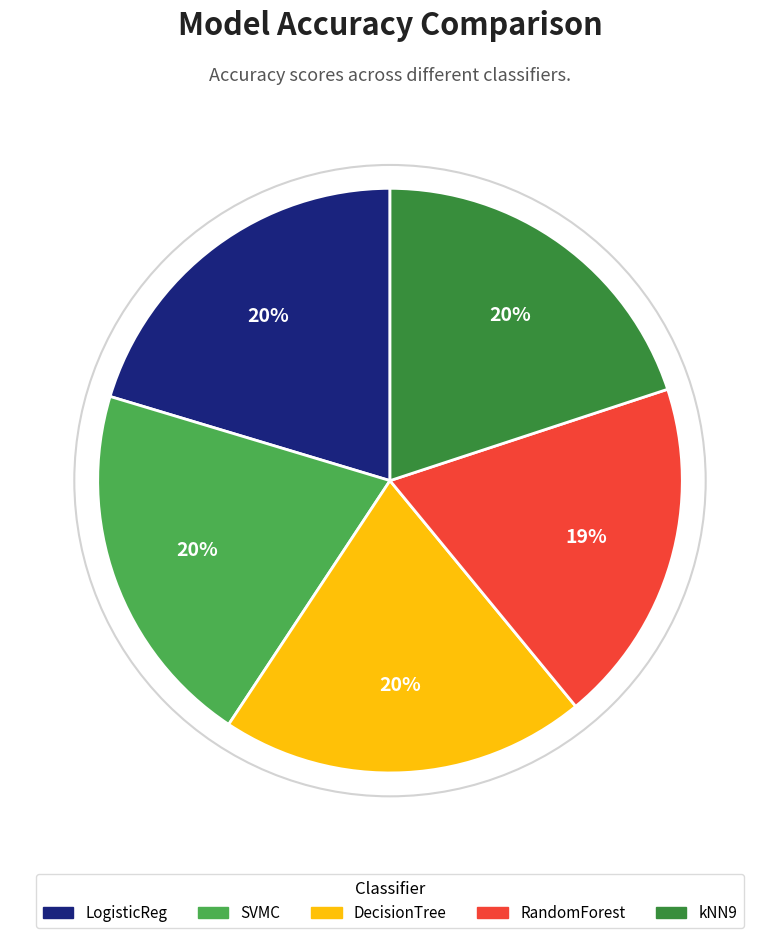

Which slice is the smallest?

RandomForest